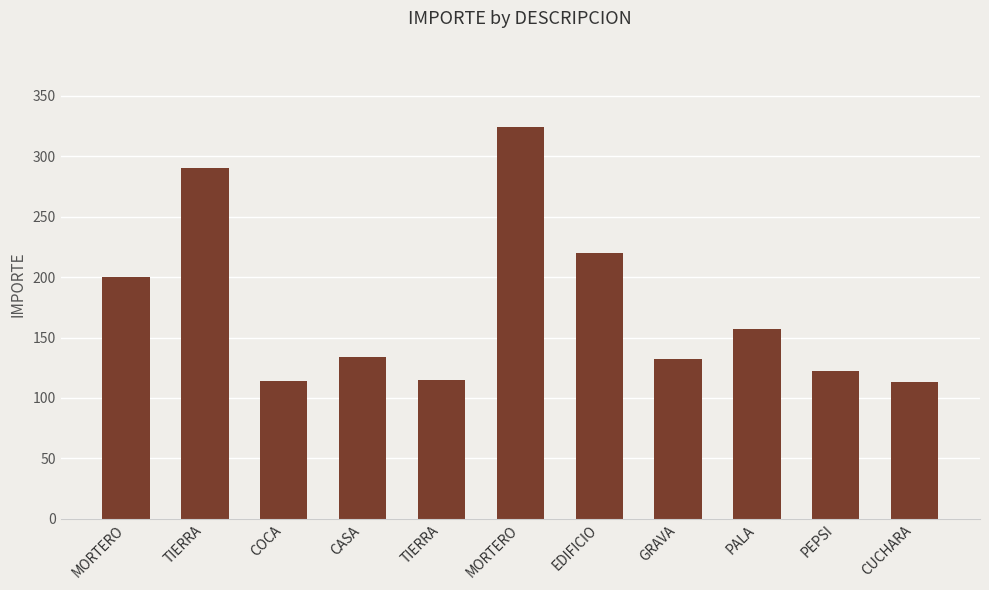

How many values are below 134?

5